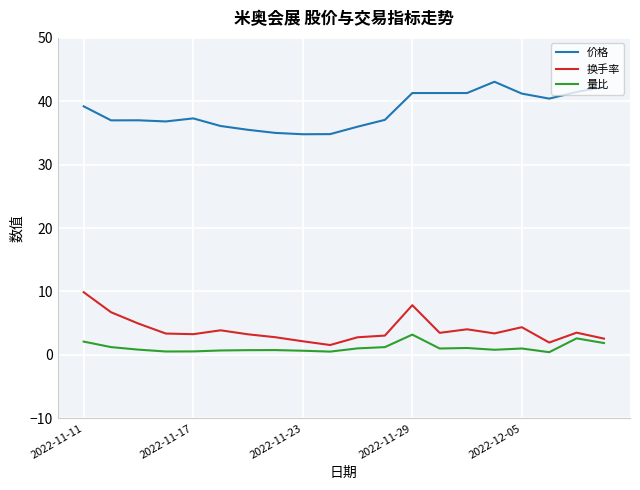

What is the minimum value for 换手率?

1.6